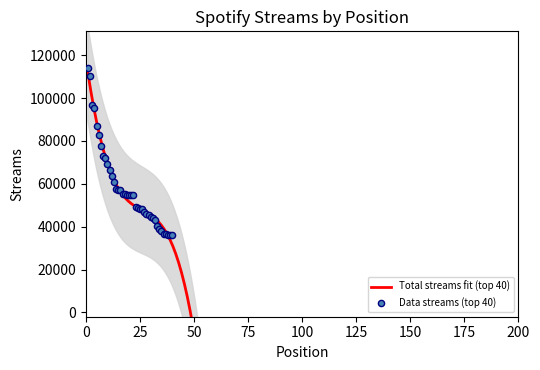

Approximately how many times larger is the value at 17 compared to 27?

1.2